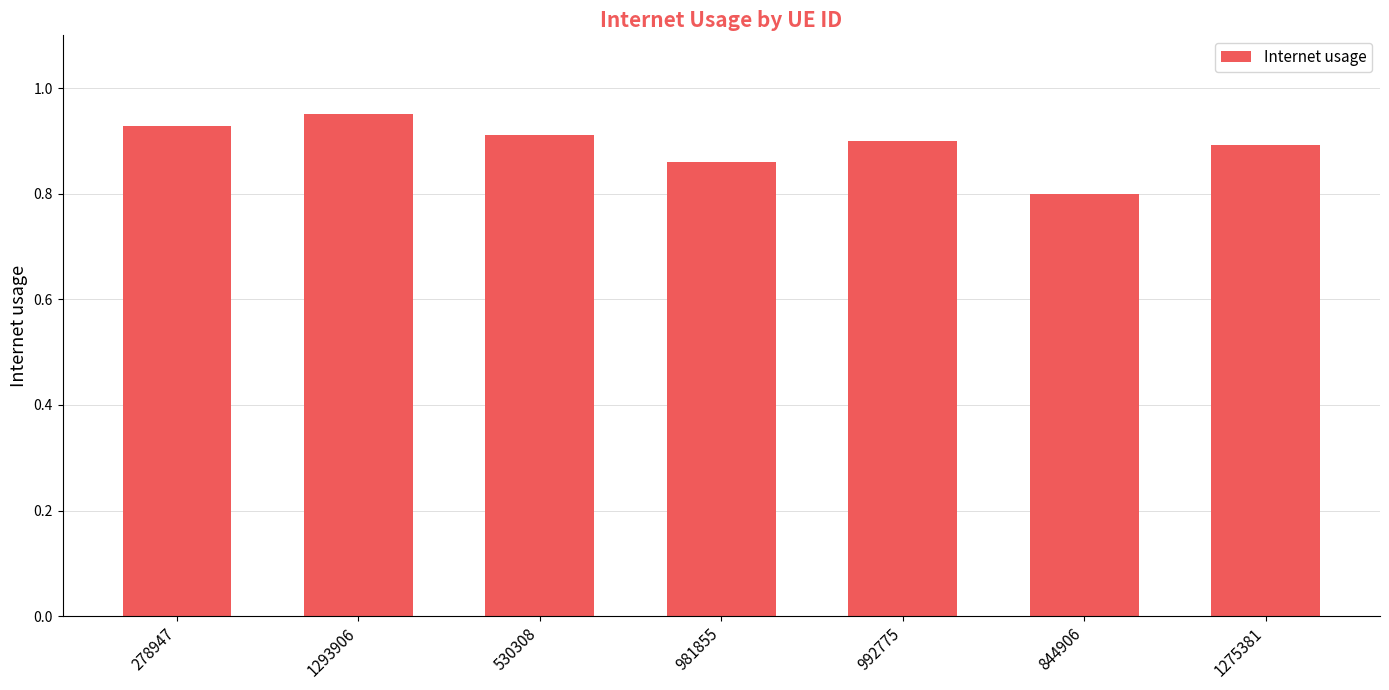

What position from the left is 992775?

5